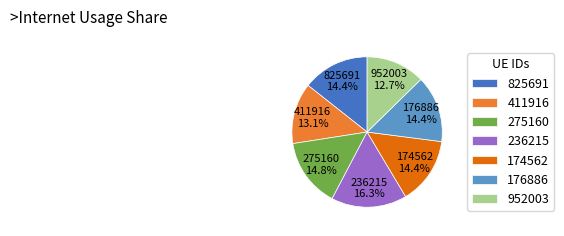

Which category has the biggest portion of the pie?

236215